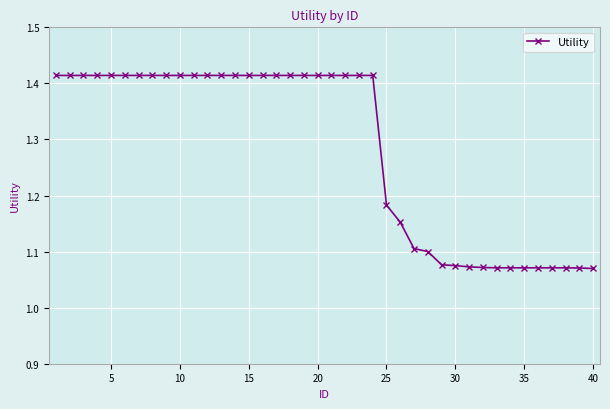

What is the difference between the maximum and second lowest values?

0.3